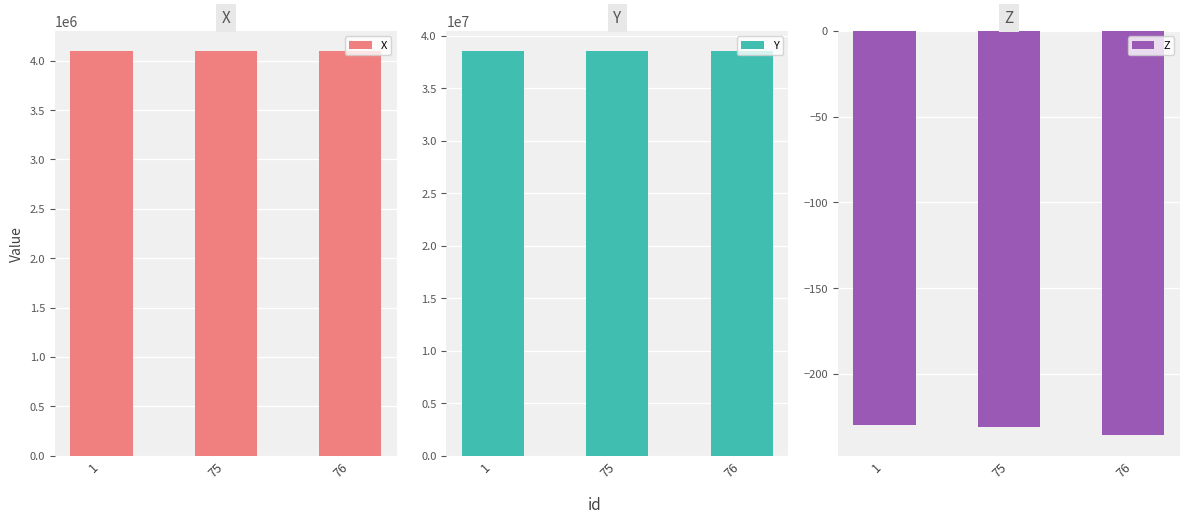

The value of Z at 75 is -412.7. True or false?

False